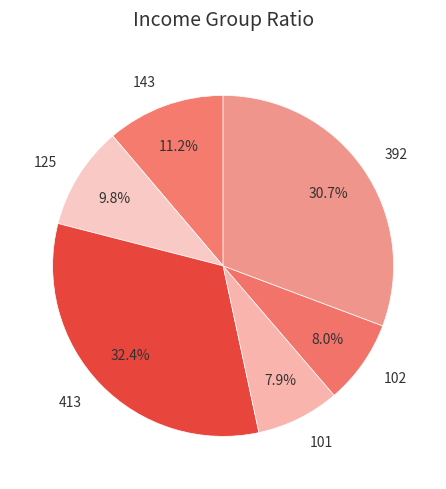

What is the largest slice in the pie chart?

413